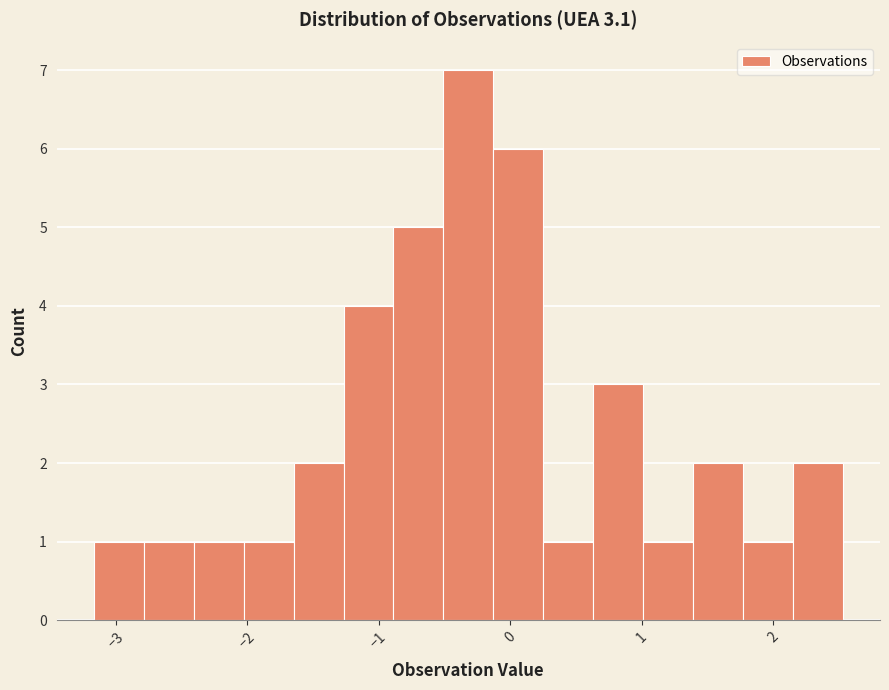

Read against the x-axis, roughly where is the centre of the tallest bar?

-0.3